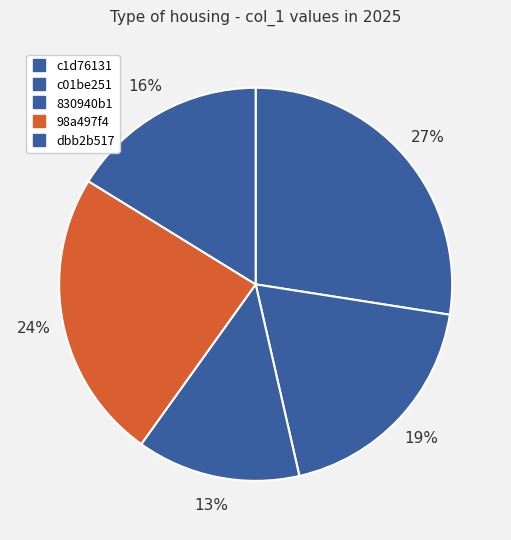

Does any single category account for the majority?

No